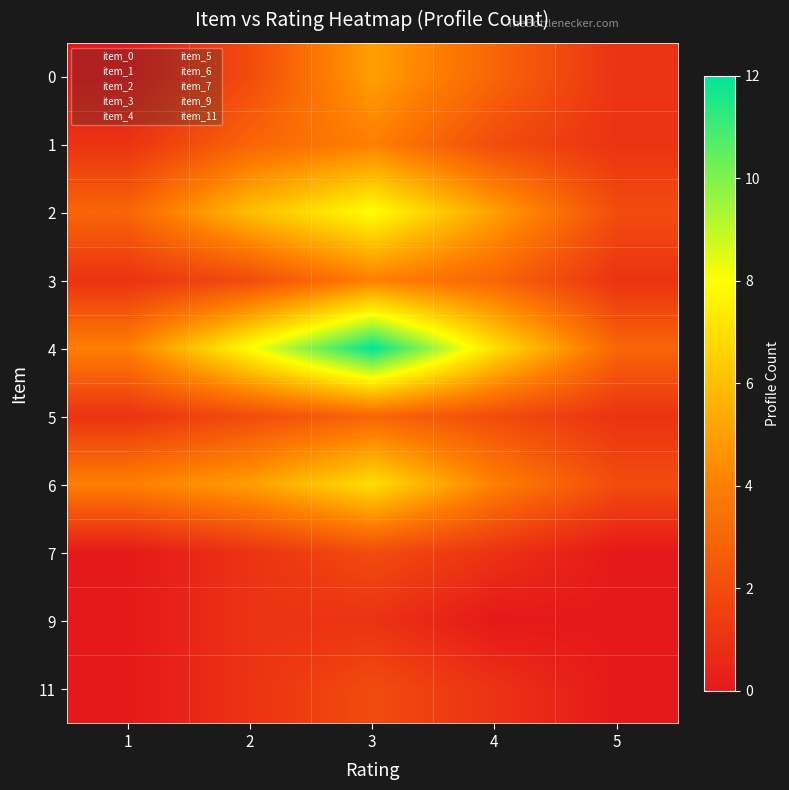

Where is 1 nearest to the value 2?

4